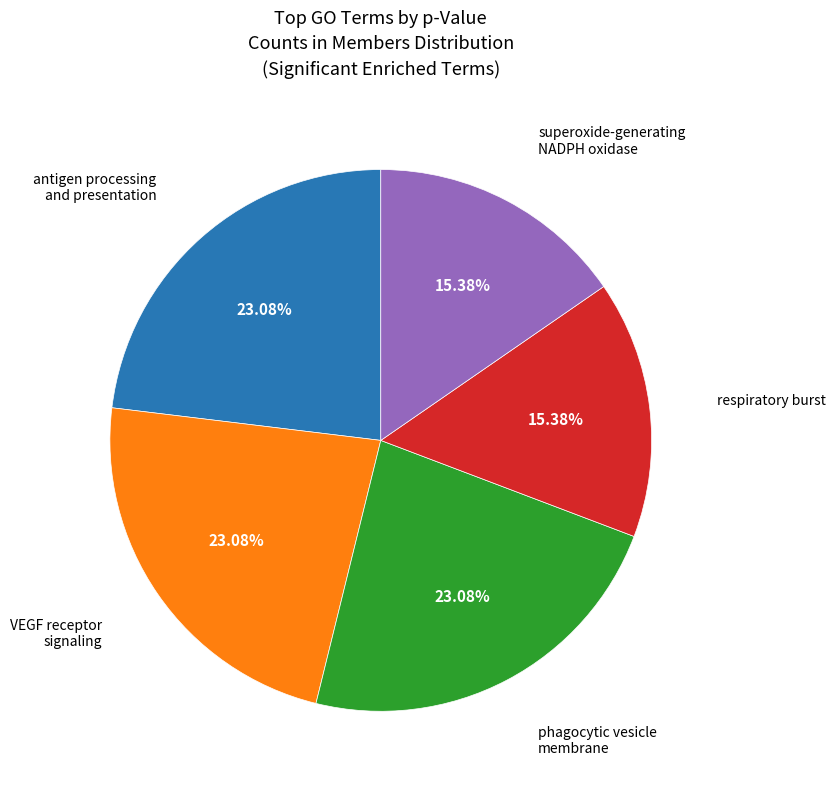

Is there any slice that represents more than half of the pie?

No